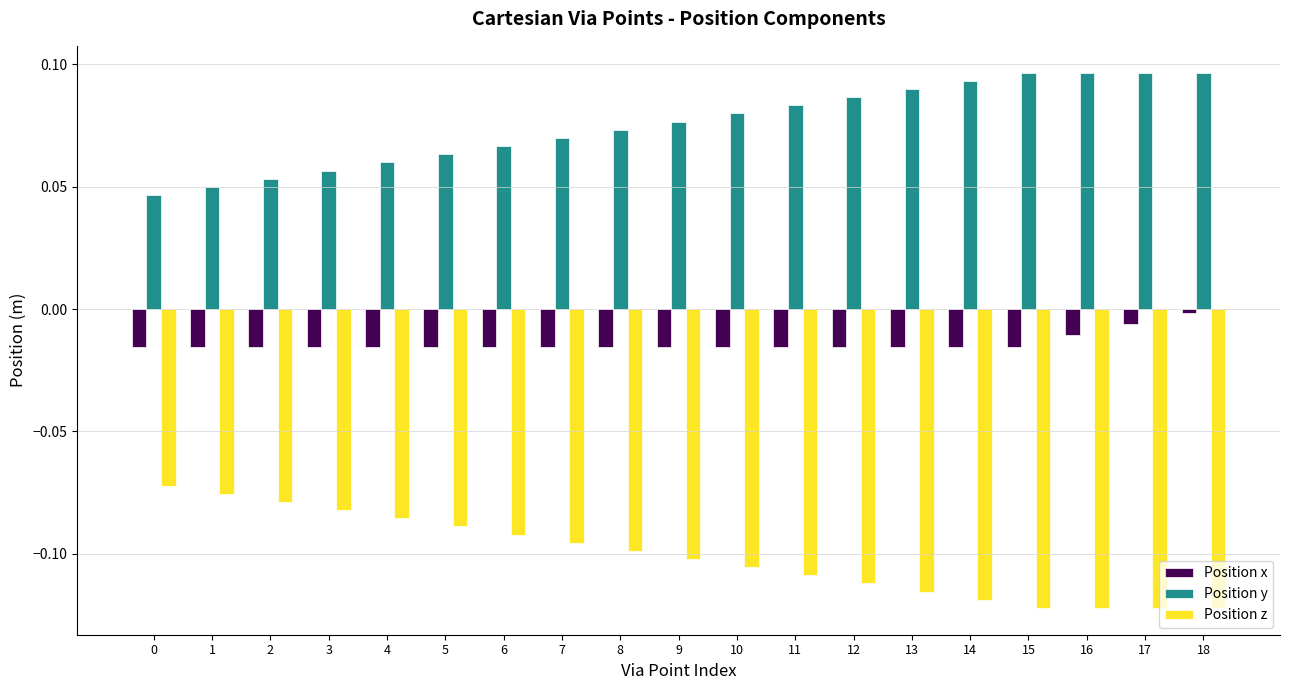

At 17, list the series in order from largest to smallest.

Position y, Position x, Position z